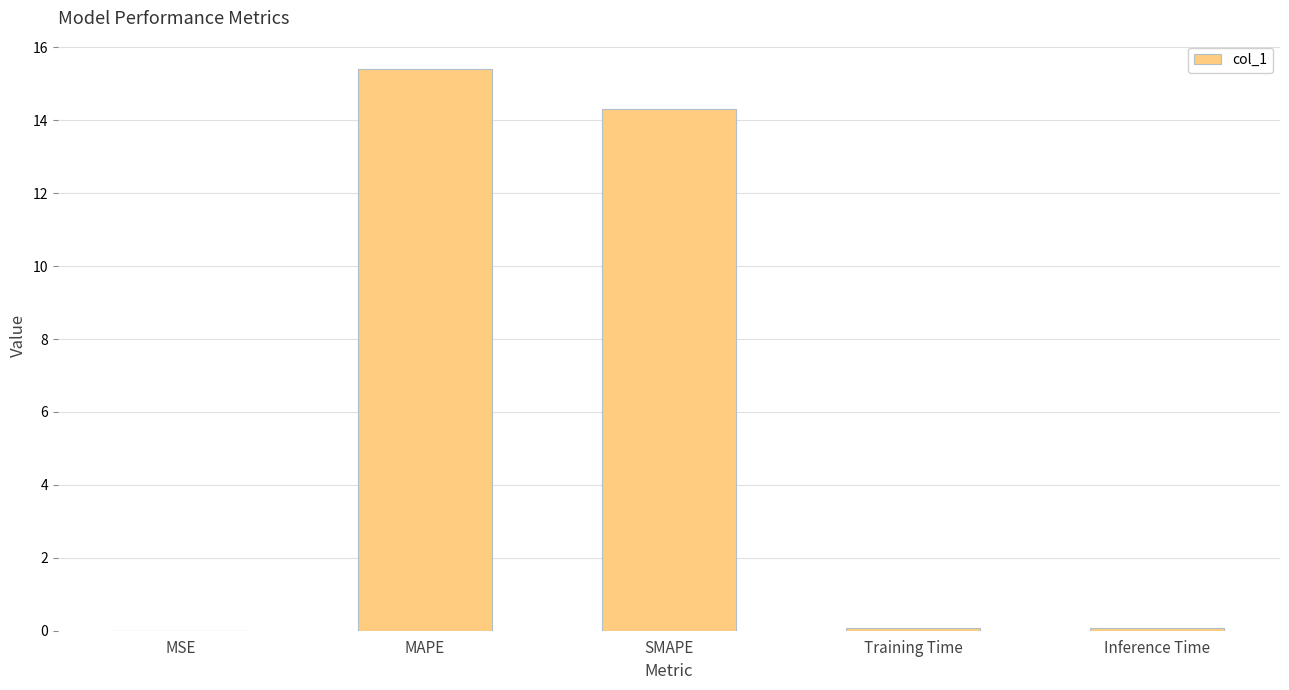

Which has a higher value, Training Time or SMAPE?

SMAPE